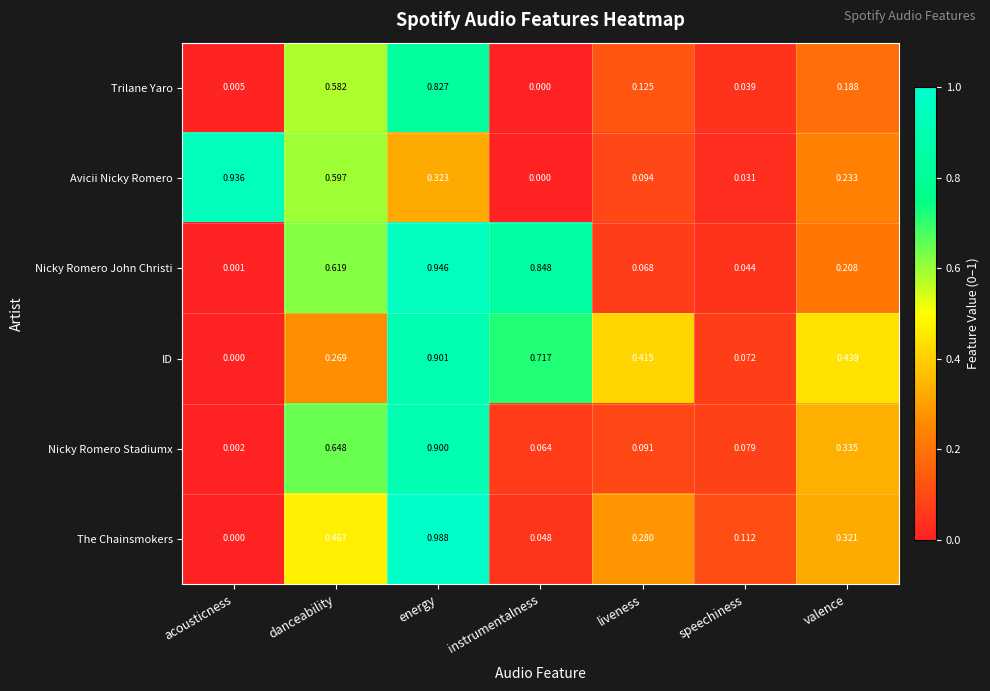

Is the value of Nicky Romero John Christi at valence greater than the value of Nicky Romero Stadiumx at acousticness?

Yes